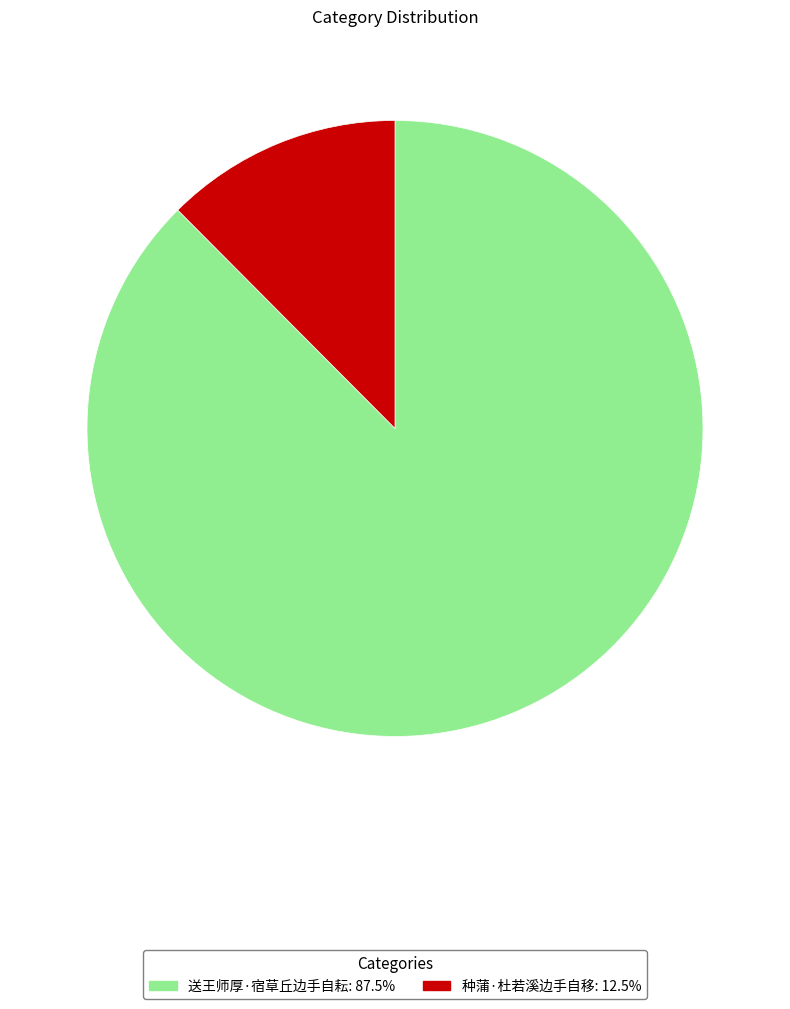

Count the number of slices in the pie.

2